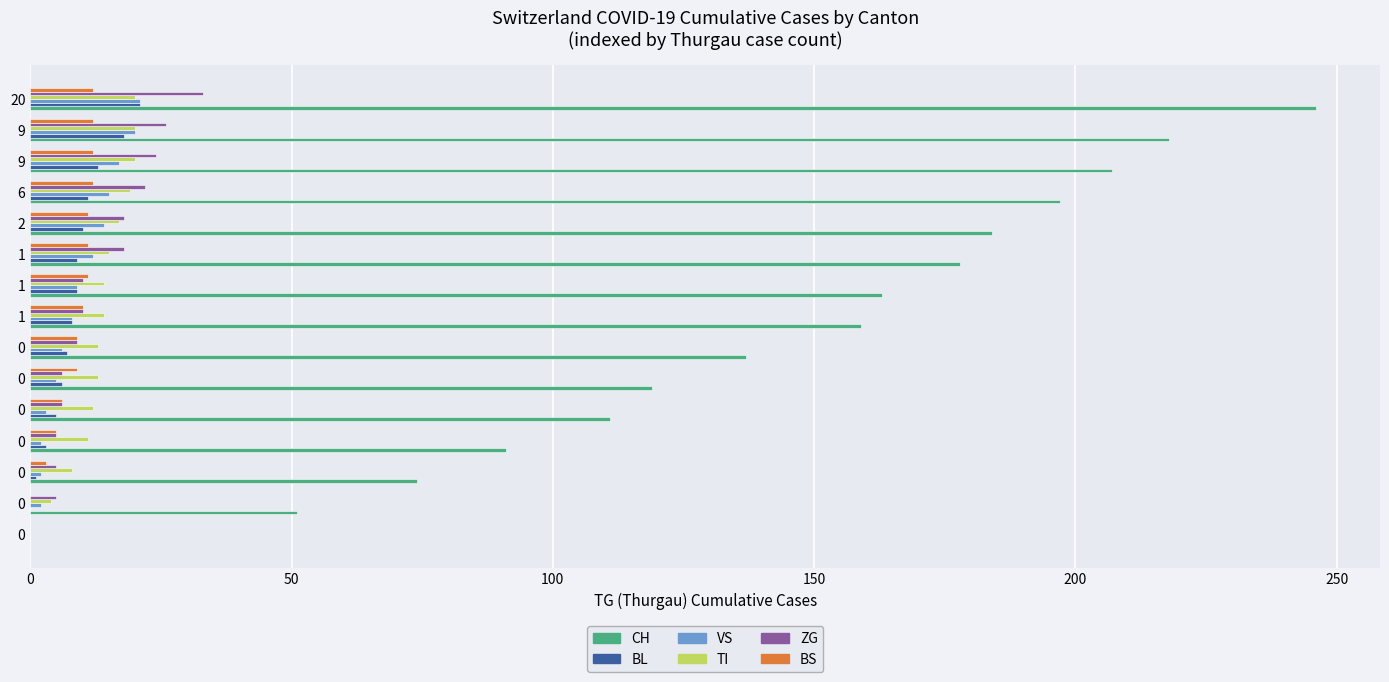

What is the maximum value for ZG?

33